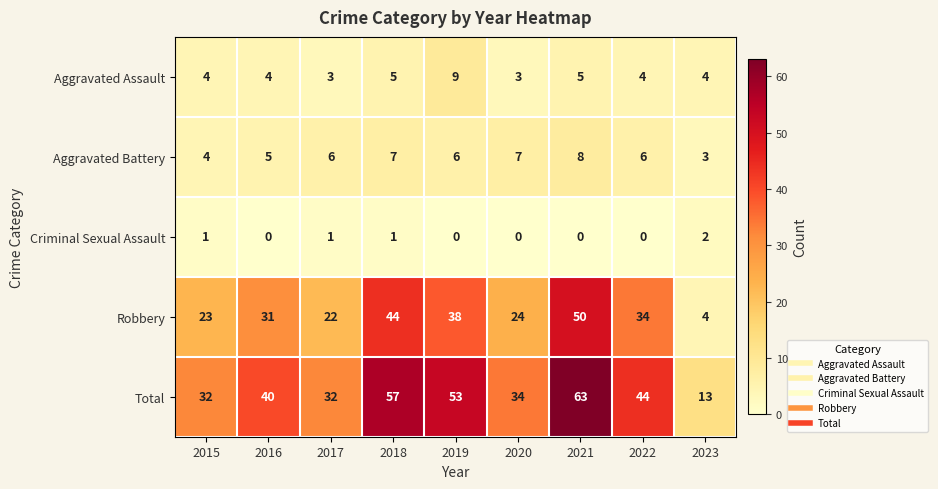

At which label does Aggravated Assault reach its peak?

2019